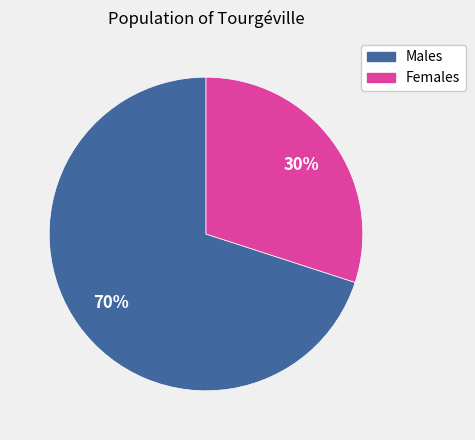

How many segments does this pie chart have?

2